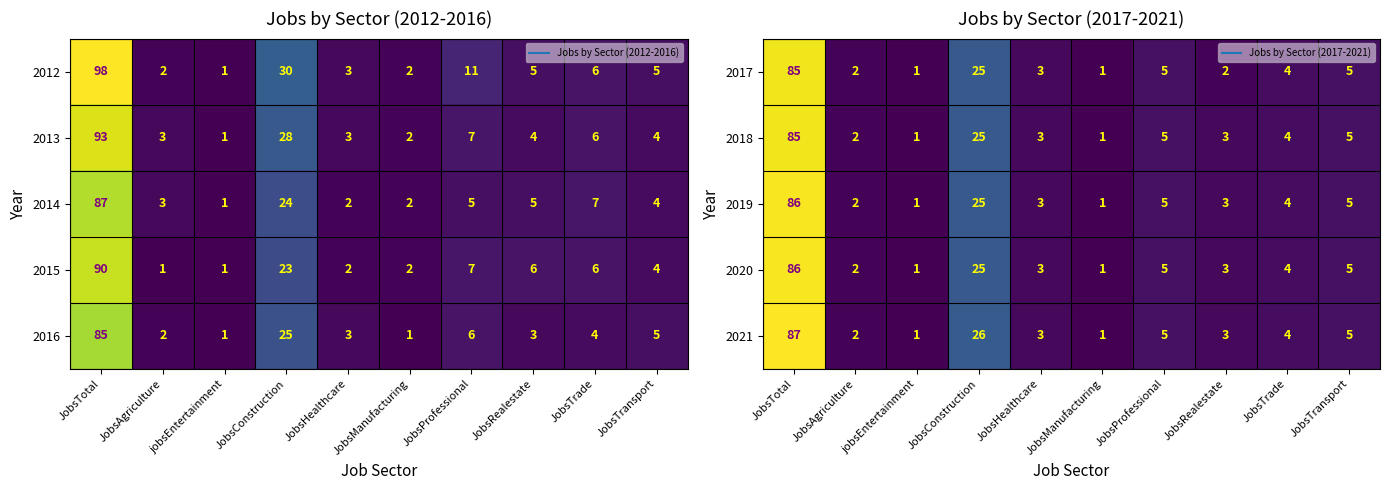

What is the difference between the maximum and minimum values in the 2018 series?

84